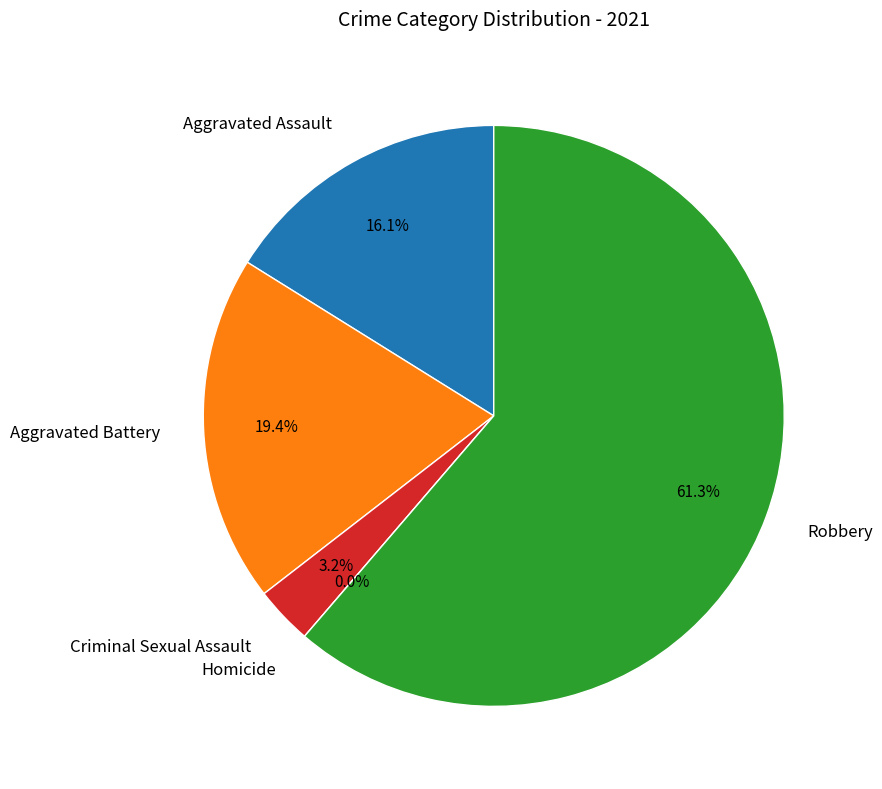

Which slice is the largest?

Robbery